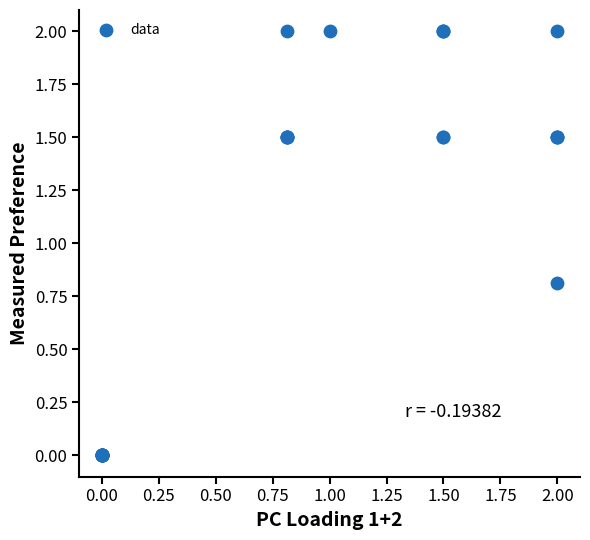

What Y value in the scatter plot is closest to 1?

0.8